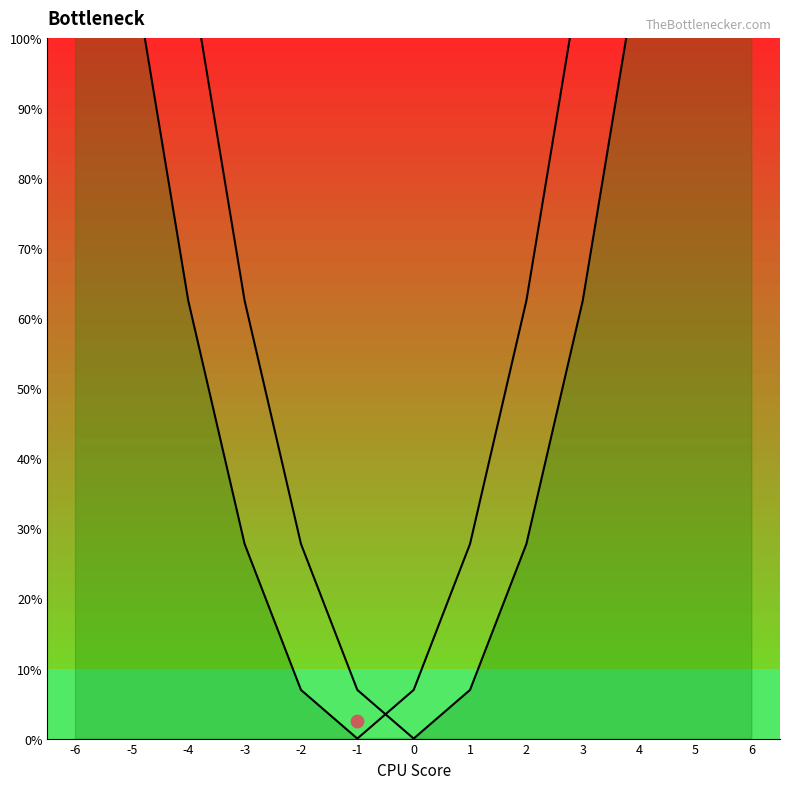

Is the value of Series 2 at -6 greater than the value of Series 1 at -4?

Yes